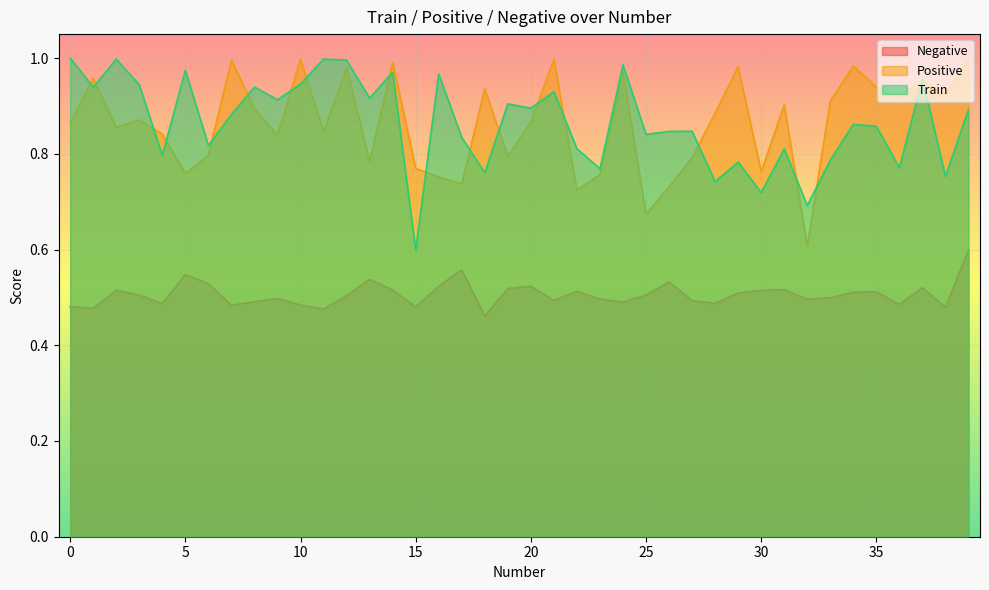

What is the sum of all Negative values?

20.2